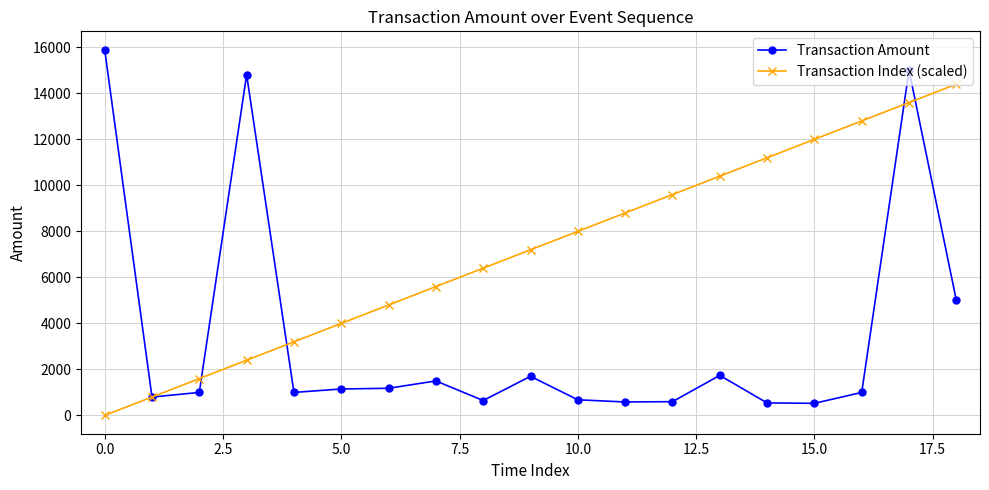

Which series has the widest spread of values?

Transaction Amount